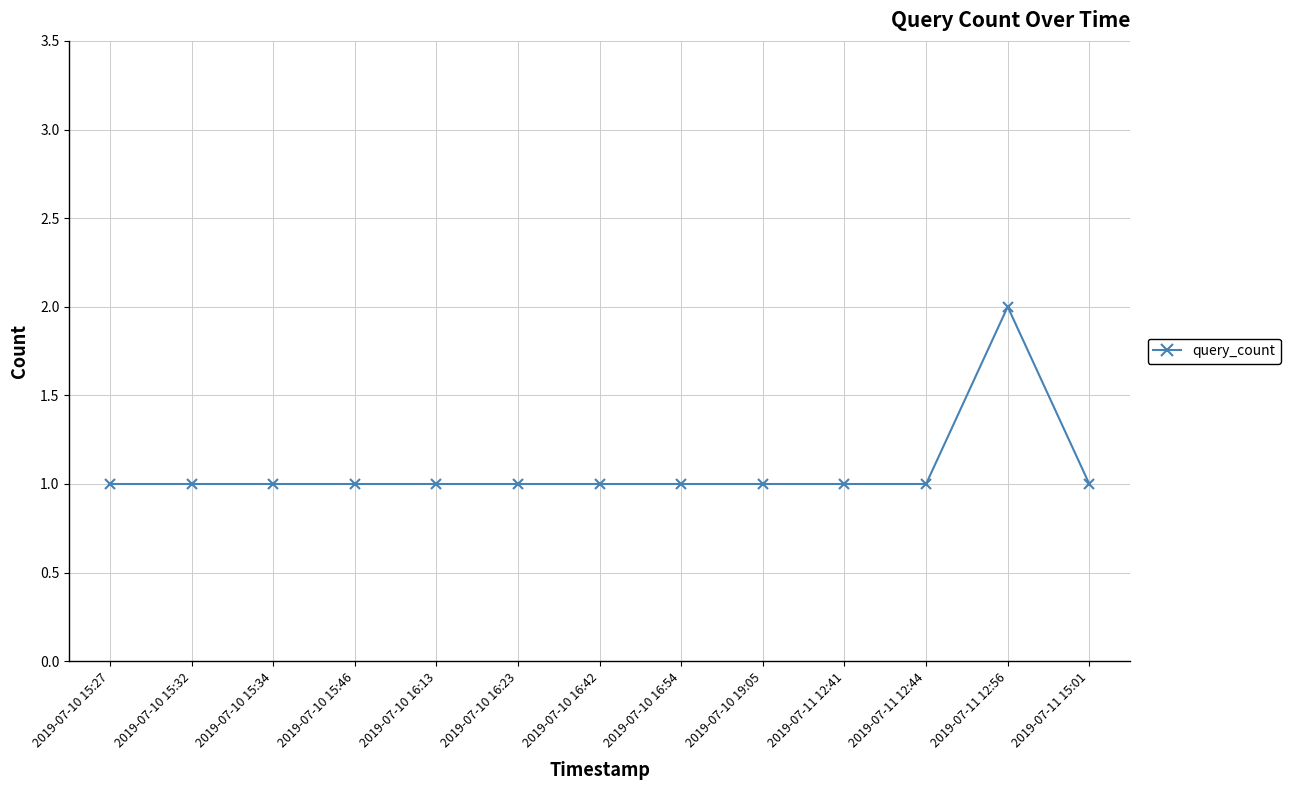

How many values are between 1 and 2?

13